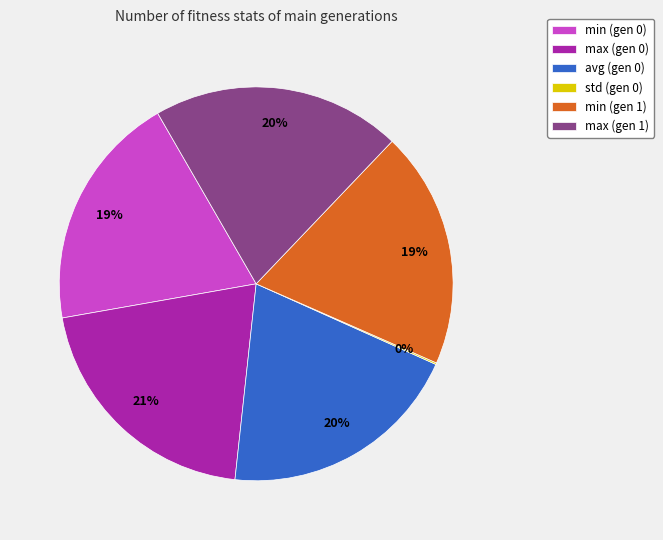

Is there a majority slice in this chart?

No